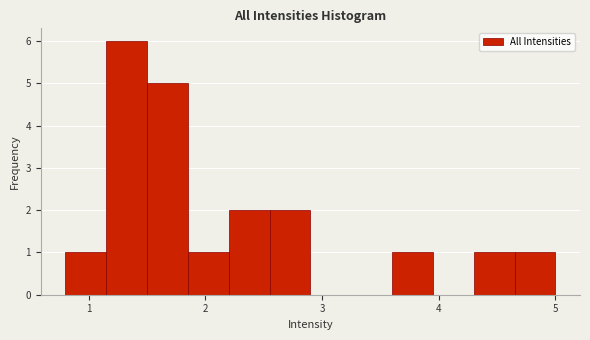

Around what value on the x-axis is the tallest bar? Give the approximate position of its centre, as read against the axis.

1.3